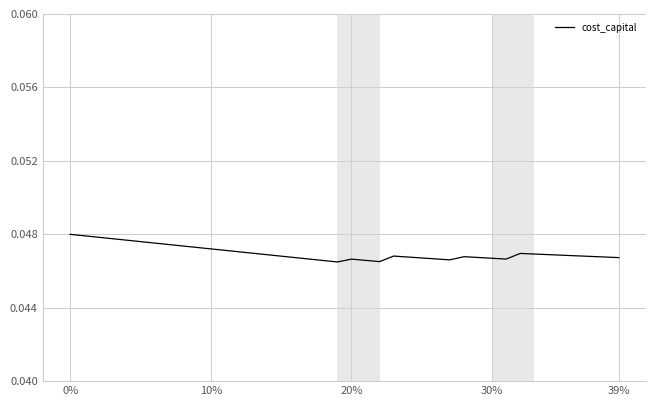

True or false: the data shows 0.1 at 20%.

False